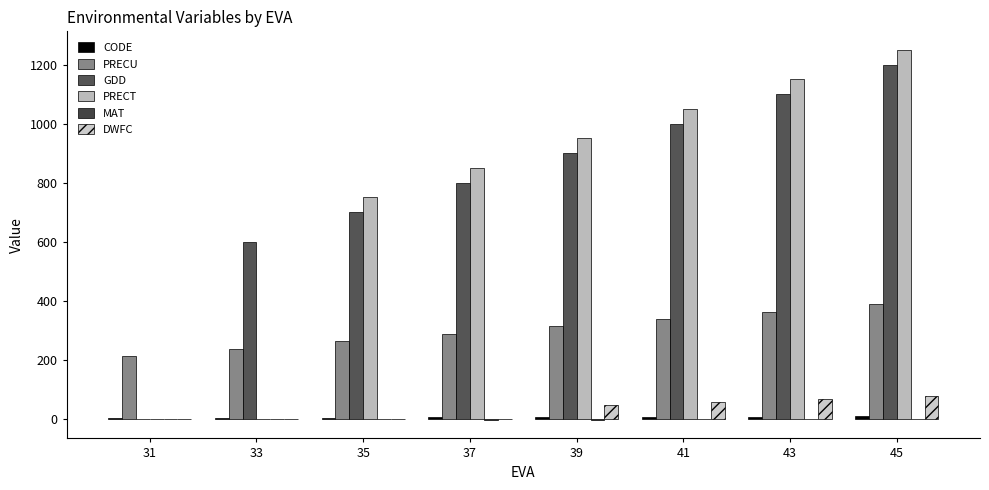

What value does the PRECT series have at 35?

750.0